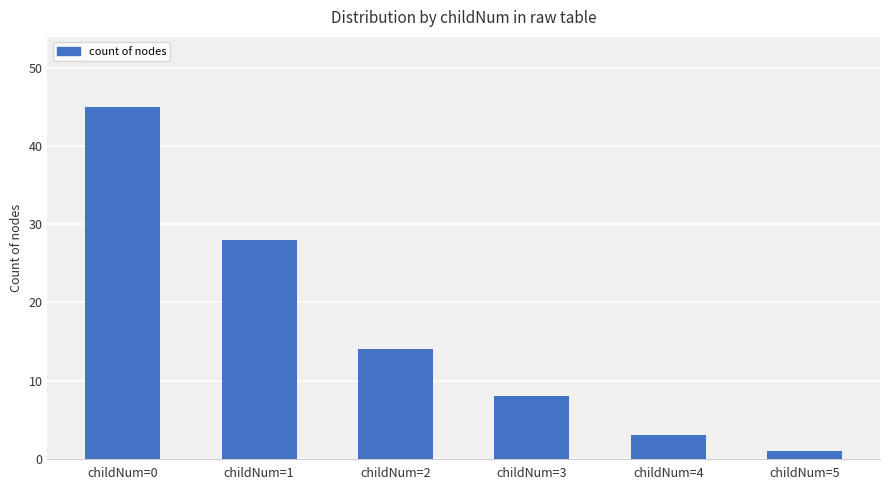

At which label does the data first exceed 14?

childNum=0